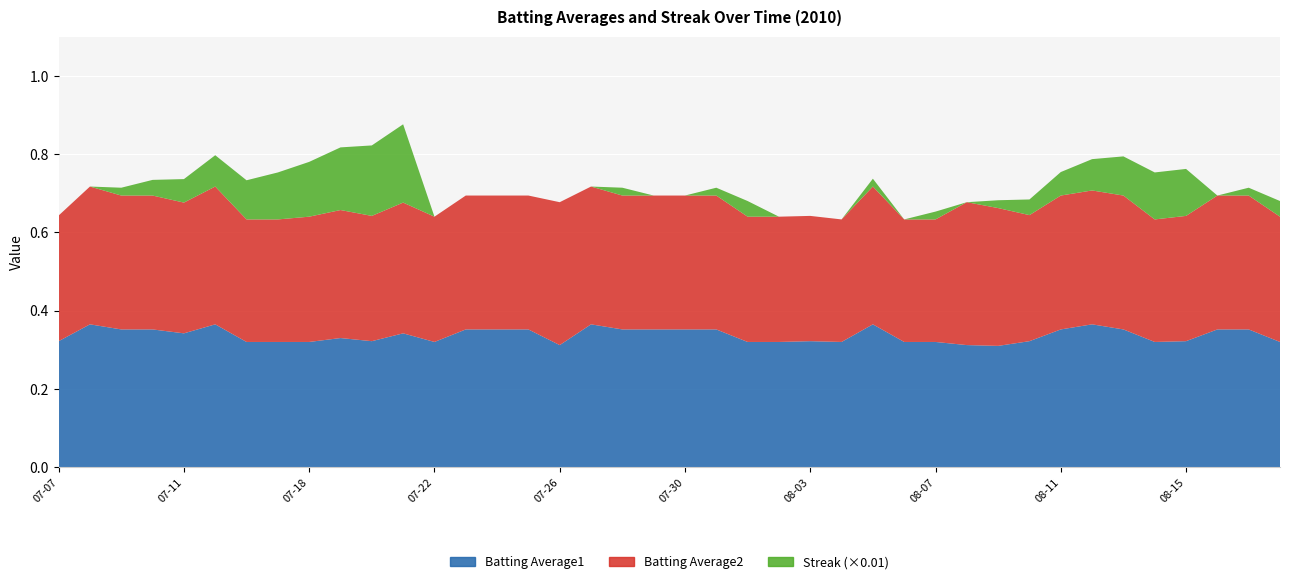

Reading left to right, what are all the values shown in this chart?

Batting Average1: 0.3	0.4	0.4	0.4	0.3	0.4	0.3	0.3	0.3	0.3	0.3	0.3	0.3	0.4	0.4	0.4	0.3	0.4	0.4	0.4	0.4	0.4	0.3	0.3	0.3	0.3	0.4	0.3	0.3	0.3	0.3	0.3	0.4	0.4	0.4	0.3	0.3	0.4	0.4	0.3
Batting Average2: 0.3	0.4	0.3	0.3	0.3	0.4	0.3	0.3	0.3	0.3	0.3	0.3	0.3	0.3	0.3	0.3	0.4	0.4	0.3	0.3	0.3	0.3	0.3	0.3	0.3	0.3	0.4	0.3	0.3	0.4	0.4	0.3	0.3	0.3	0.3	0.3	0.3	0.3	0.3	0.3
Streak: 0.0	0.0	2.0	4.0	6.0	8.0	10.0	12.0	14.0	16.0	18.0	20.0	0.0	0.0	0.0	0.0	0.0	0.0	2.0	0.0	0.0	2.0	4.0	0.0	0.0	0.0	2.0	0.0	2.0	0.0	2.0	4.0	6.0	8.0	10.0	12.0	12.0	0.0	2.0	4.0